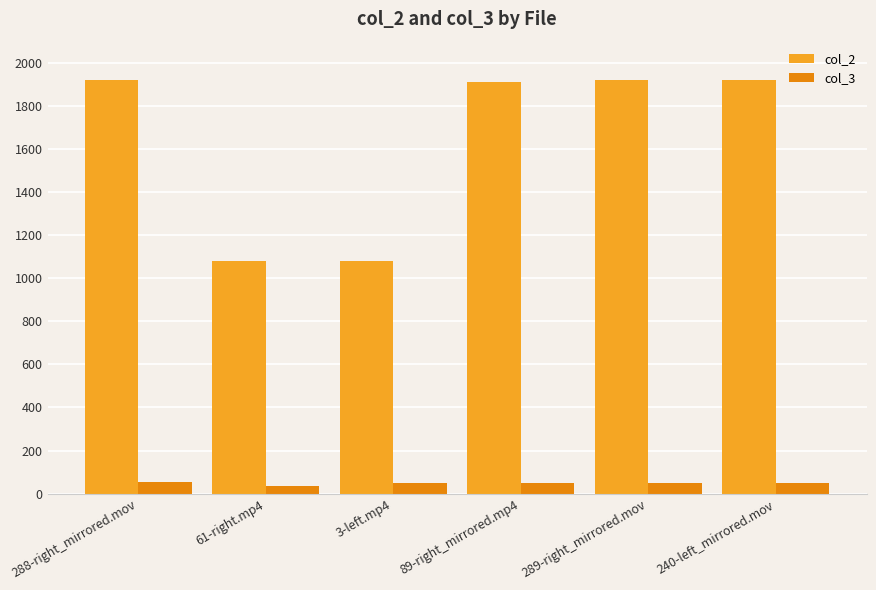

What is the difference between the col_3 values at 289-right_mirrored.mov and 240-left_mirrored.mov?

1